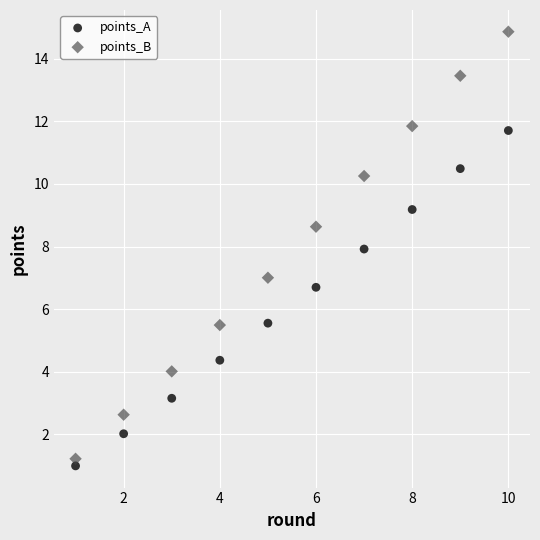

Across all data points, what is the range of X values (max minus min)?

9.0